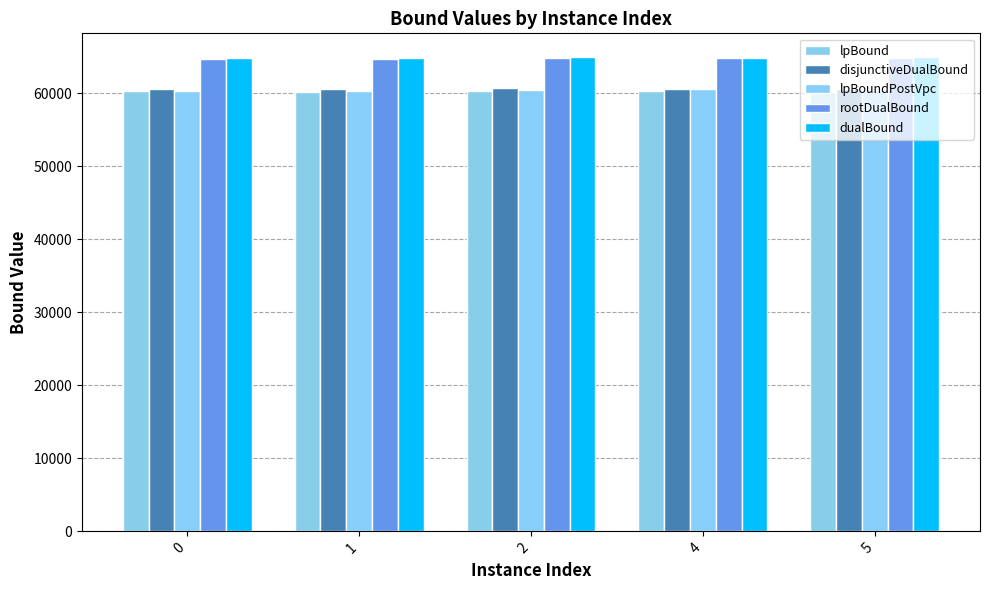

Are the bars grouped side by side (vs. stacked)?

Yes